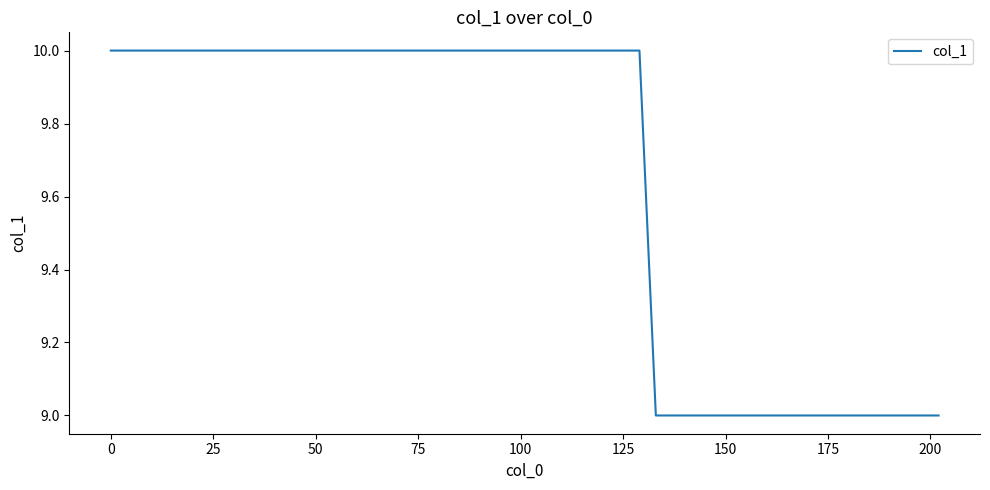

How many categories are shown in the chart?

40